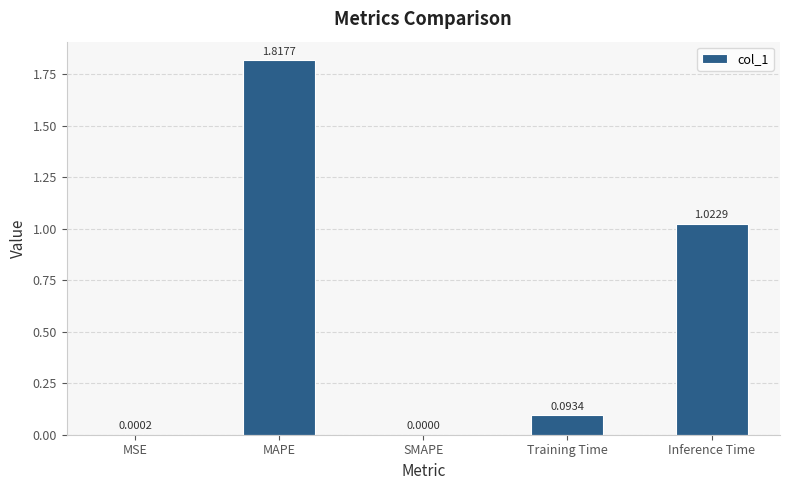

Which label corresponds to the largest value in the chart?

MAPE